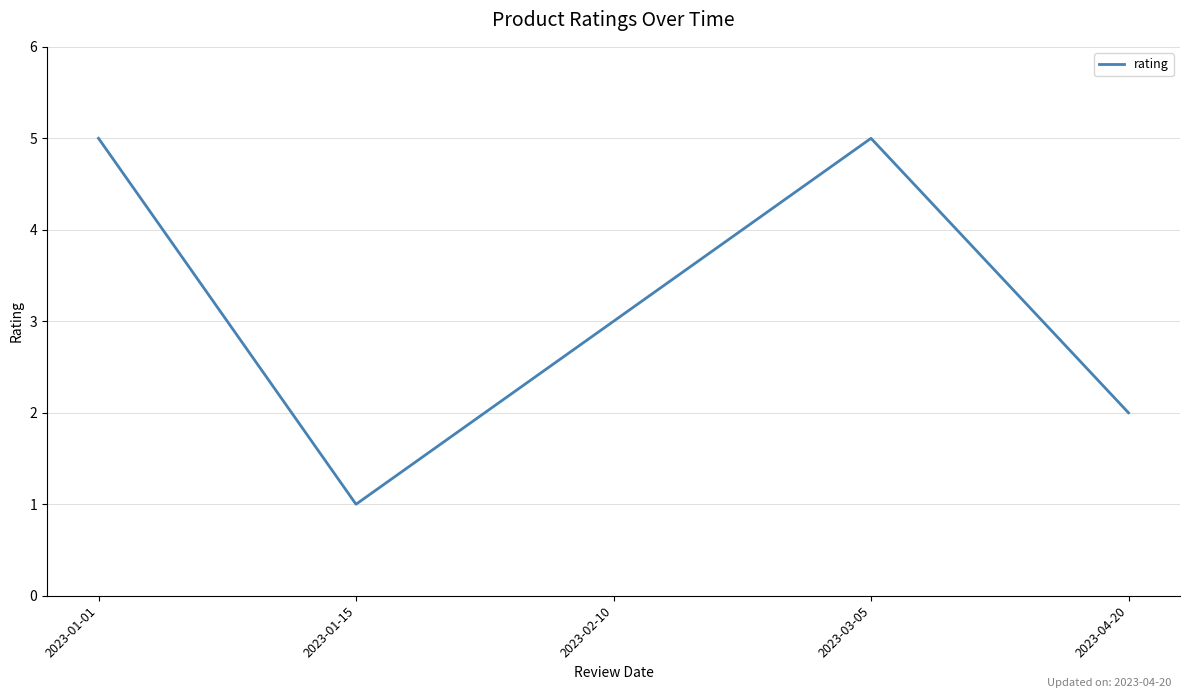

How many distinct data groups are displayed?

1